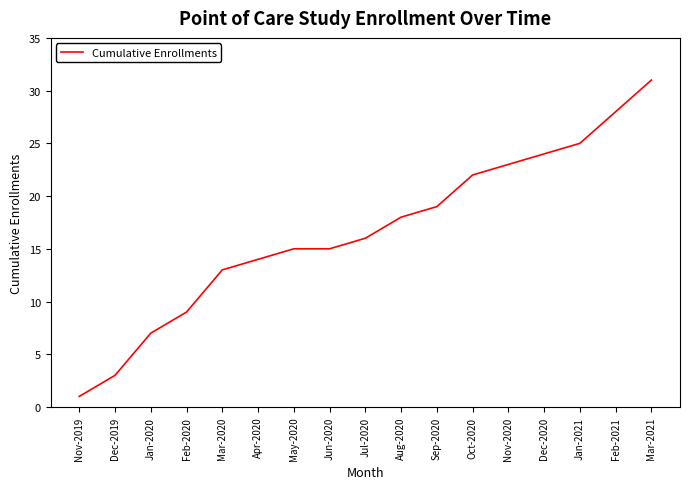

What is the ratio of the value at Apr-2020 to the value at May-2020?

0.9